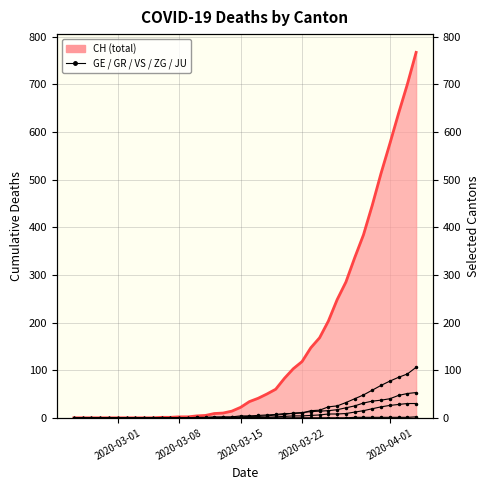

True or false: GE has more than 2 interior local peaks.

False